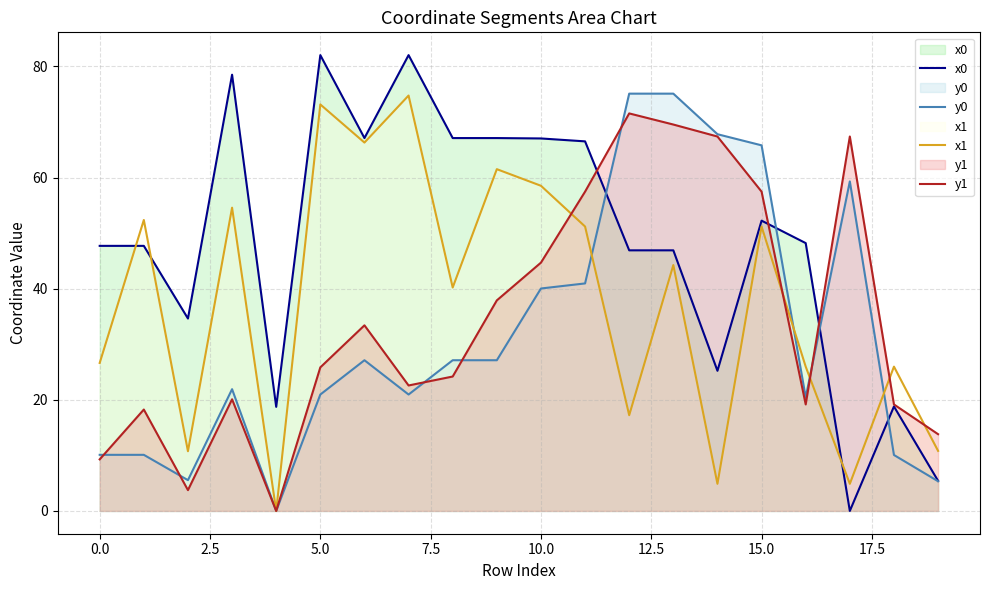

What position from the right is 19?

1